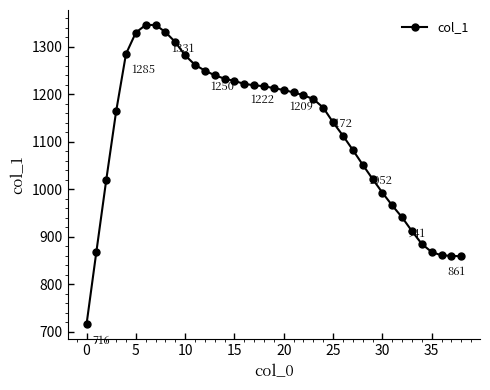

What is the minimum value shown in the chart?

716